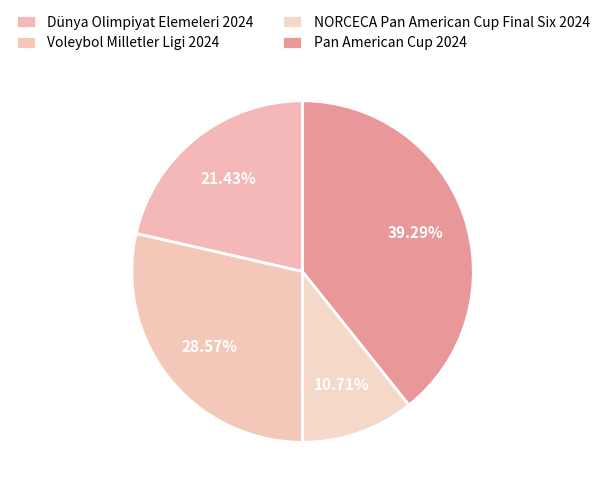

To the nearest percent, what is the difference between the largest and smallest slice percentages?

29%